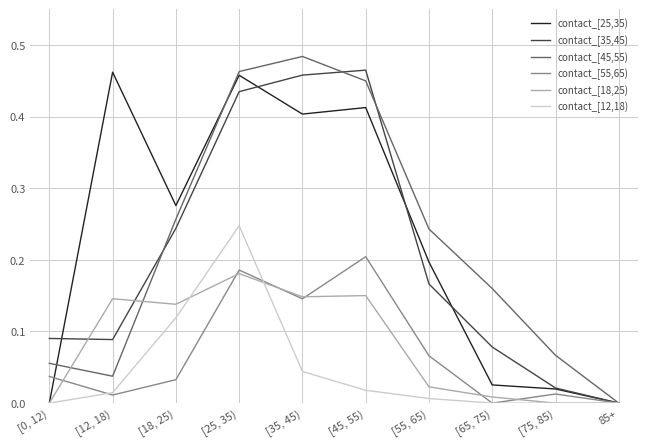

Between [0, 12) and 85+, which series saw the biggest shift?

contact_[35,45)